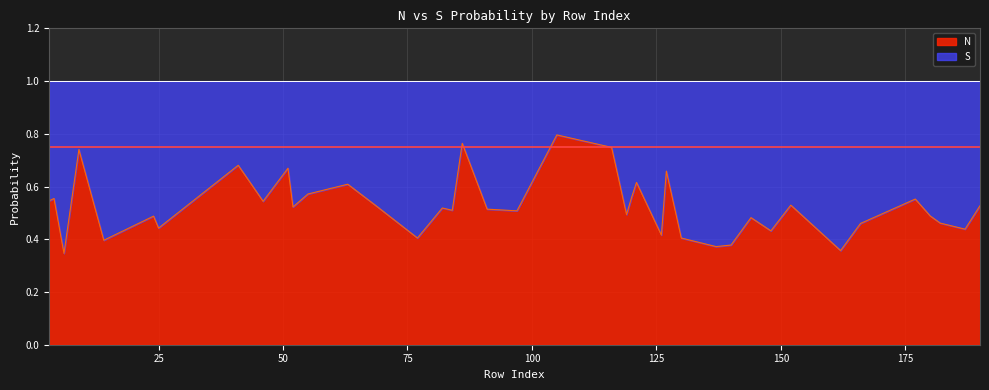

What is the sum of all N values?

21.0